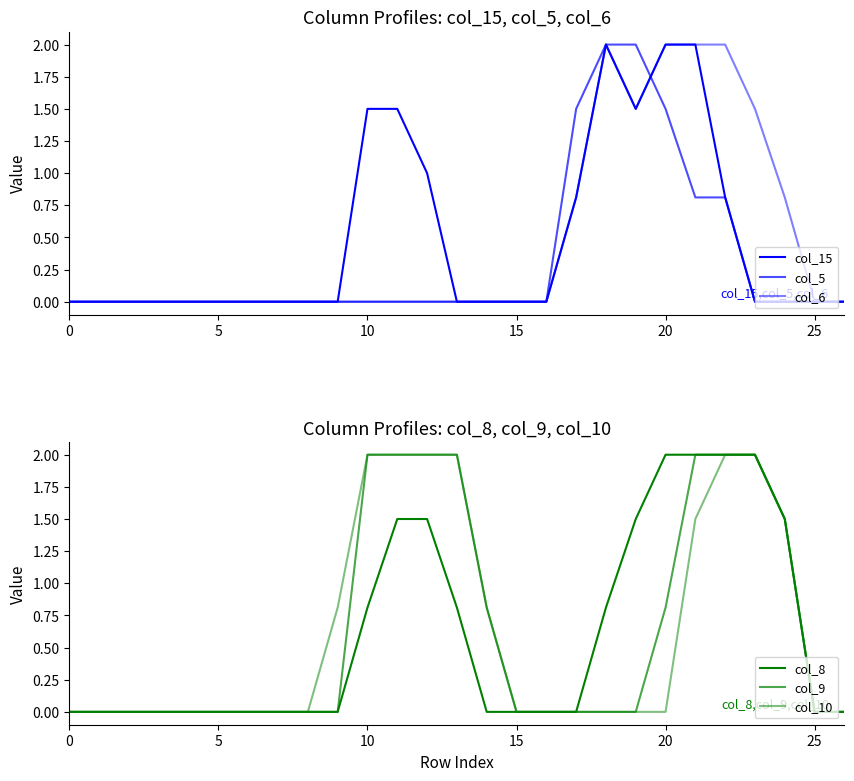

True or false: col_10 and col_9 intersect in this chart.

False